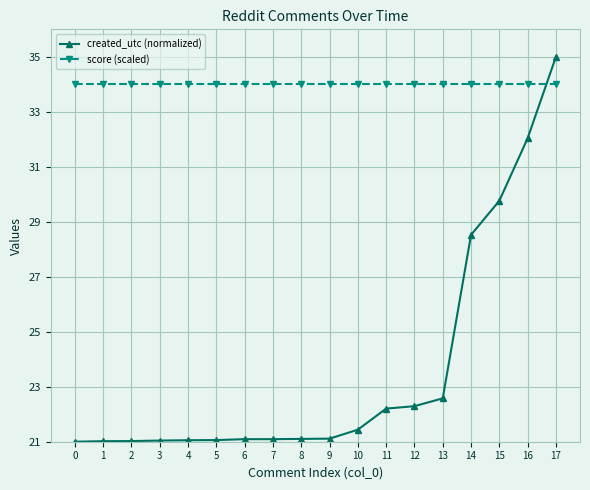

What are all the series names shown in the legend?

created_utc (normalized), score (scaled)